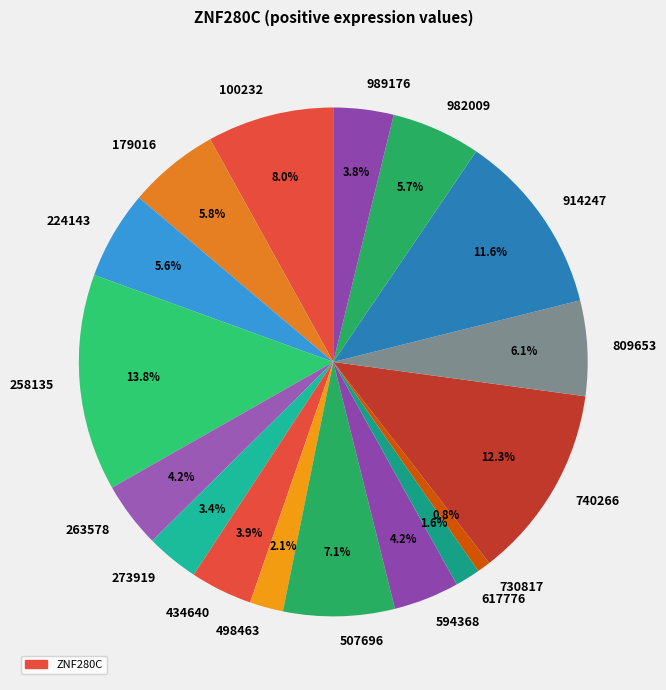

Between 179016 and 594368, which is larger?

179016